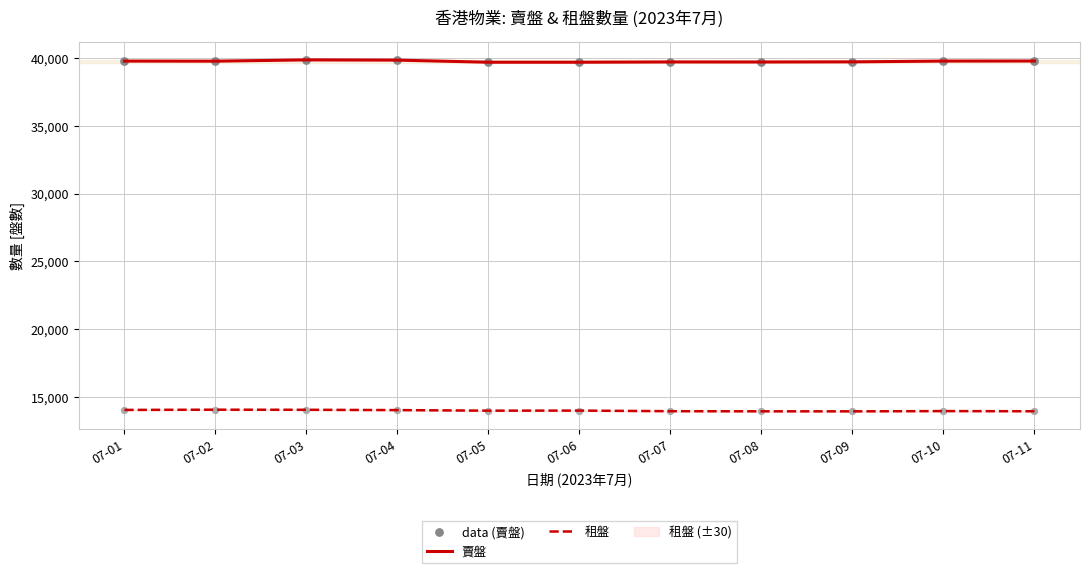

At how many categories does at least one series exceed 23694?

11